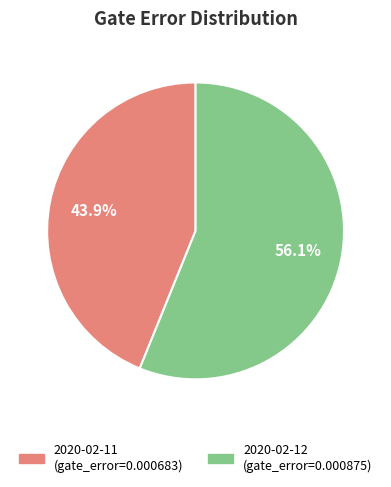

Which slice represents more than half of the pie?

2020-02-12T11:00:13+00:00